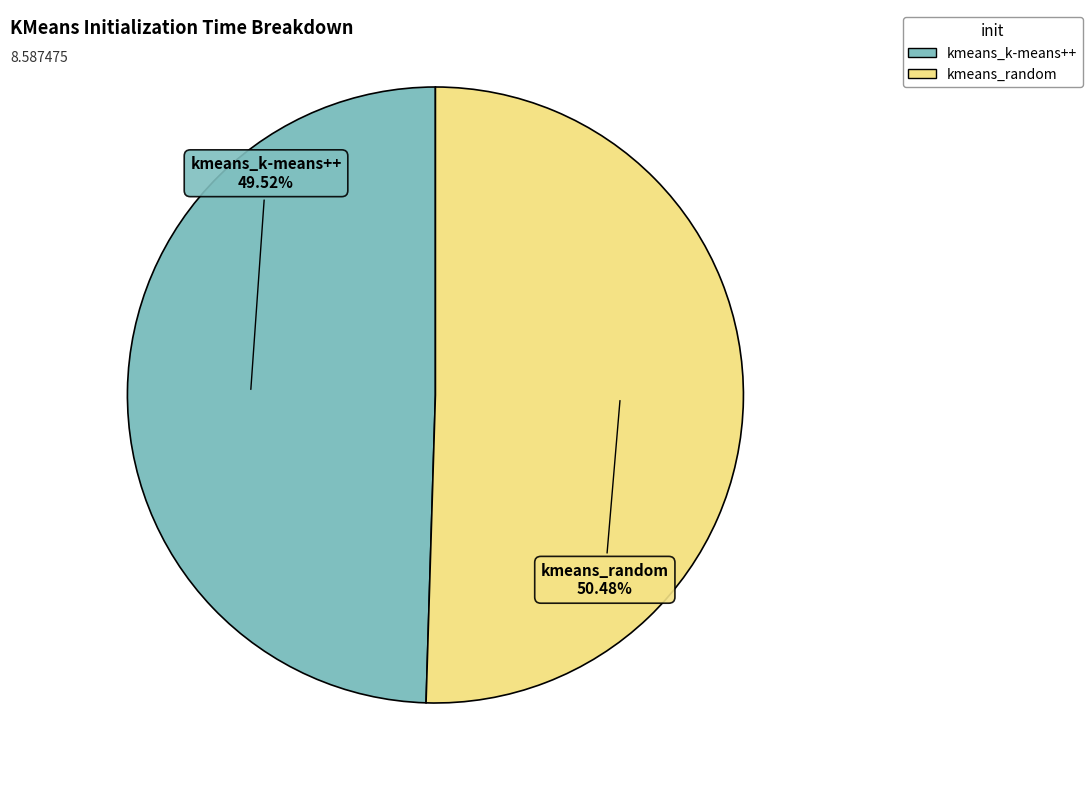

True or false: kmeans_k-means++ accounts for 50% of the total.

True